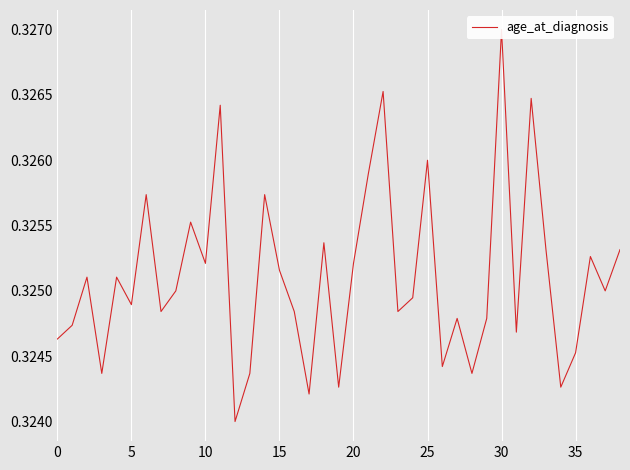

What is the sum of all values?

12.7